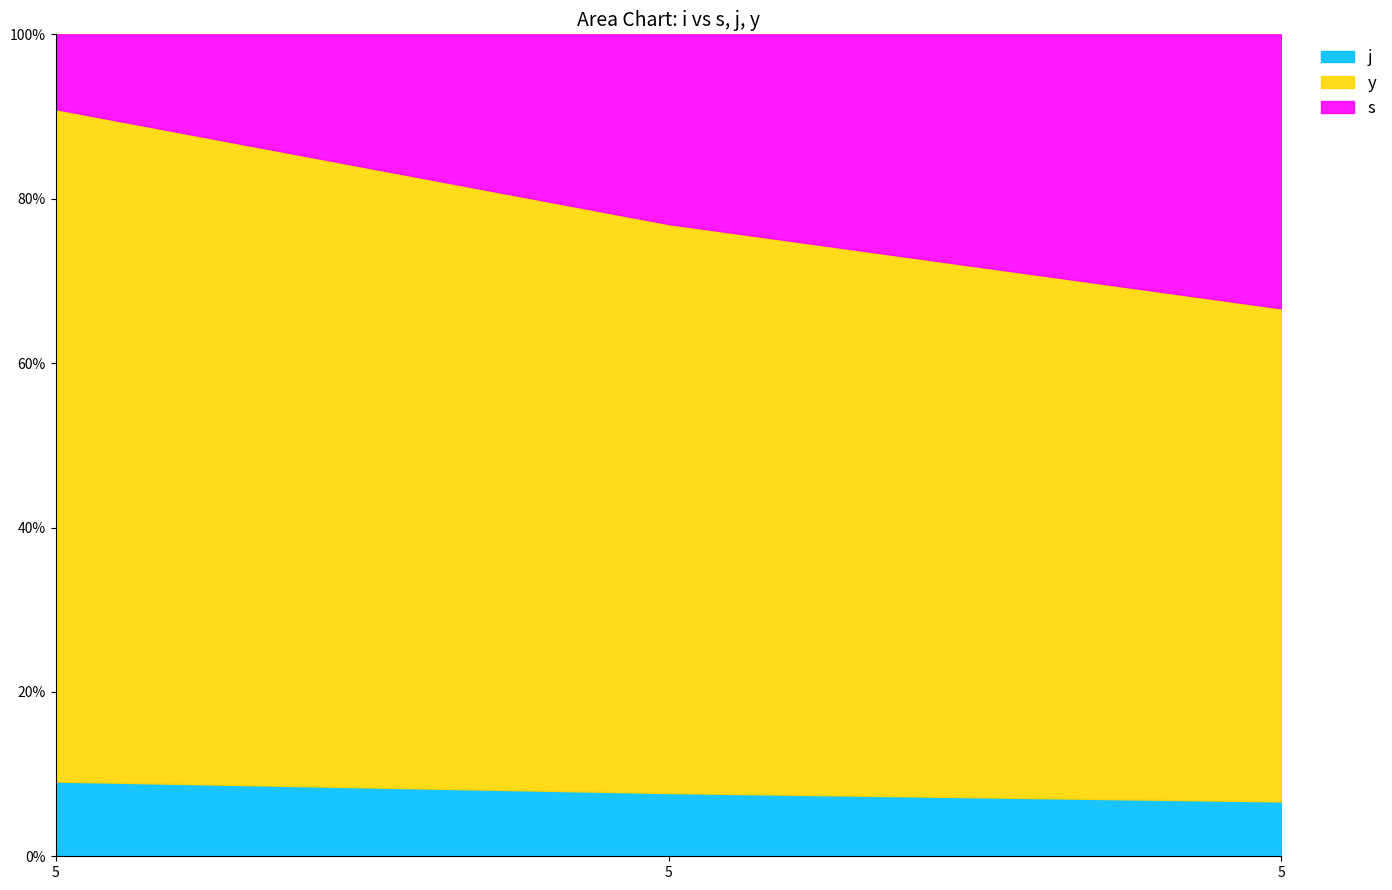

What are all the series names shown in the legend?

j, y, s